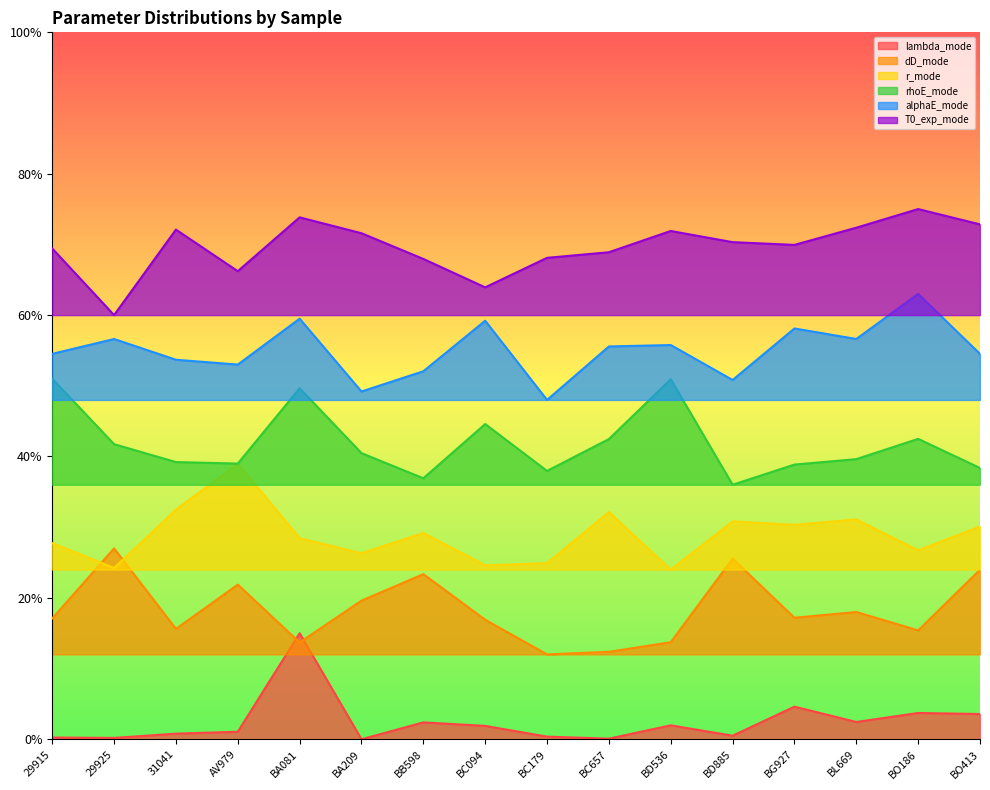

Where is lambda_mode nearest to the value 0?

BA209